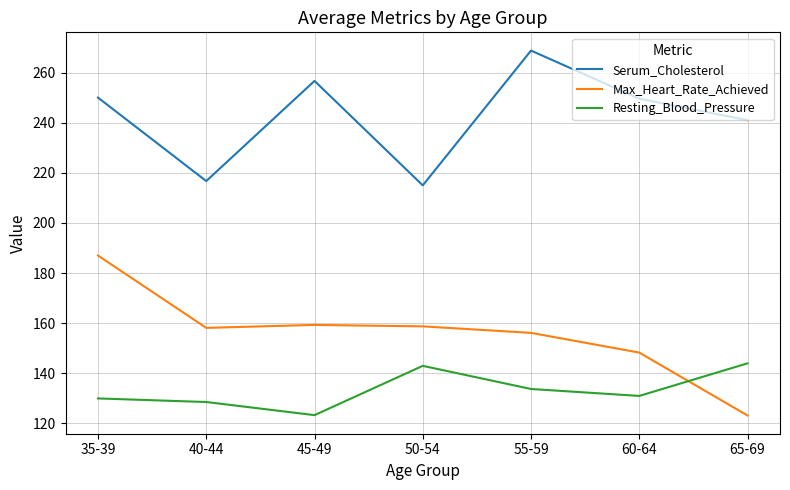

Is this an area chart (filled region under the line)?

No